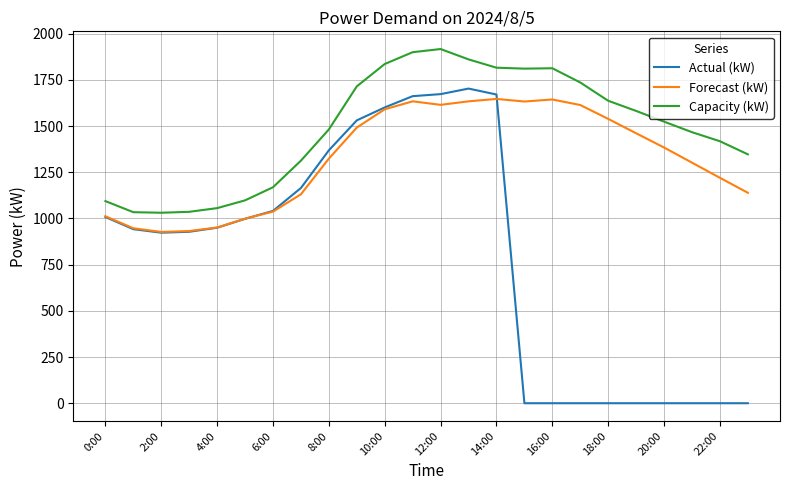

Rank the series by their average value, from highest to lowest.

Capacity (kW), Forecast (kW), Actual (kW)